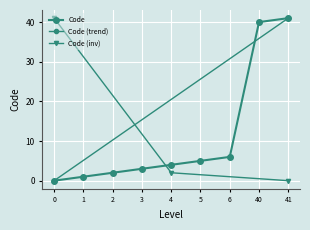

Count the number of values greater than 4.

4